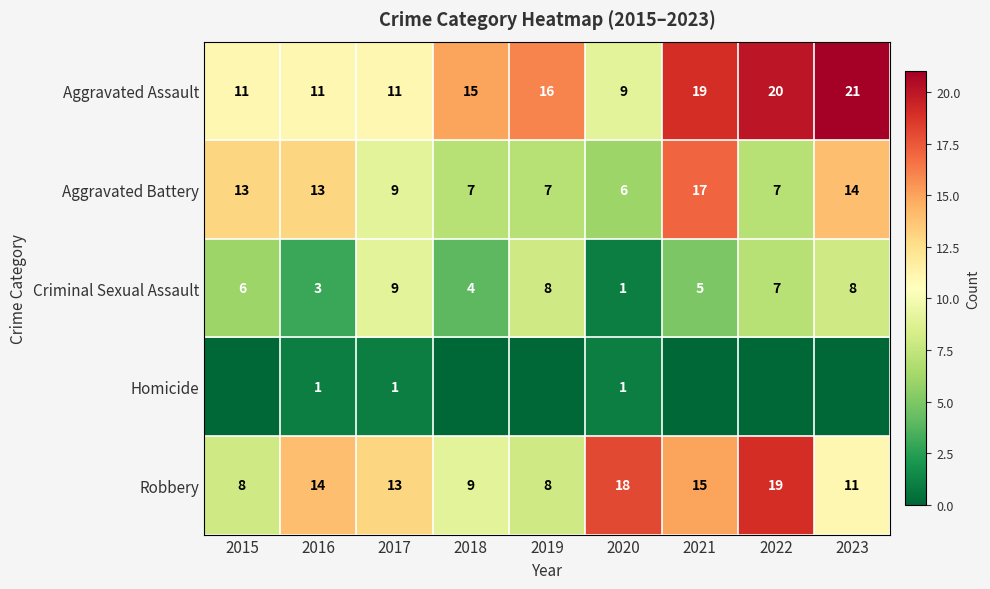

What is the sum of all Aggravated Battery values?

93